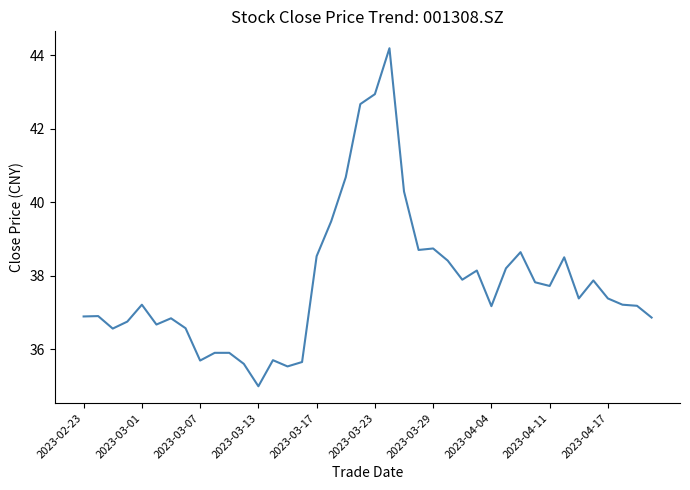

What is the greatest value displayed?

44.2